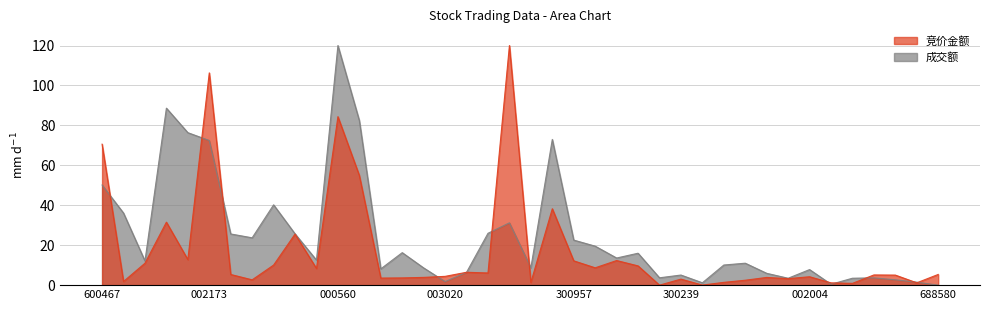

True or false: 竞价金额 has more than 2 points higher than both neighbors.

True